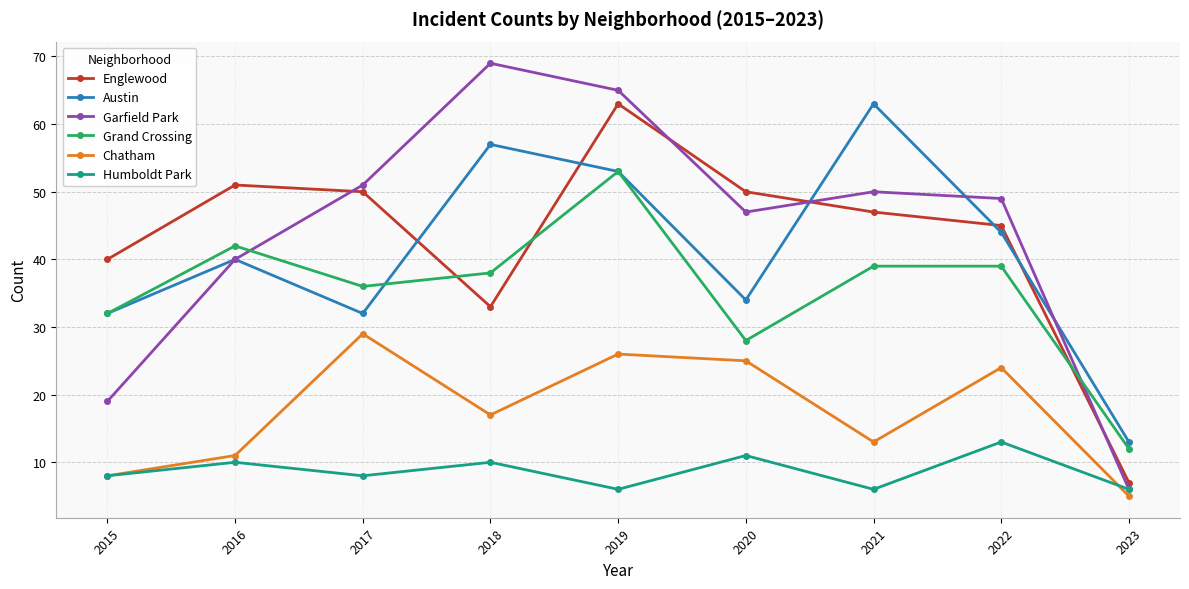

How many lines are shown in the chart?

6